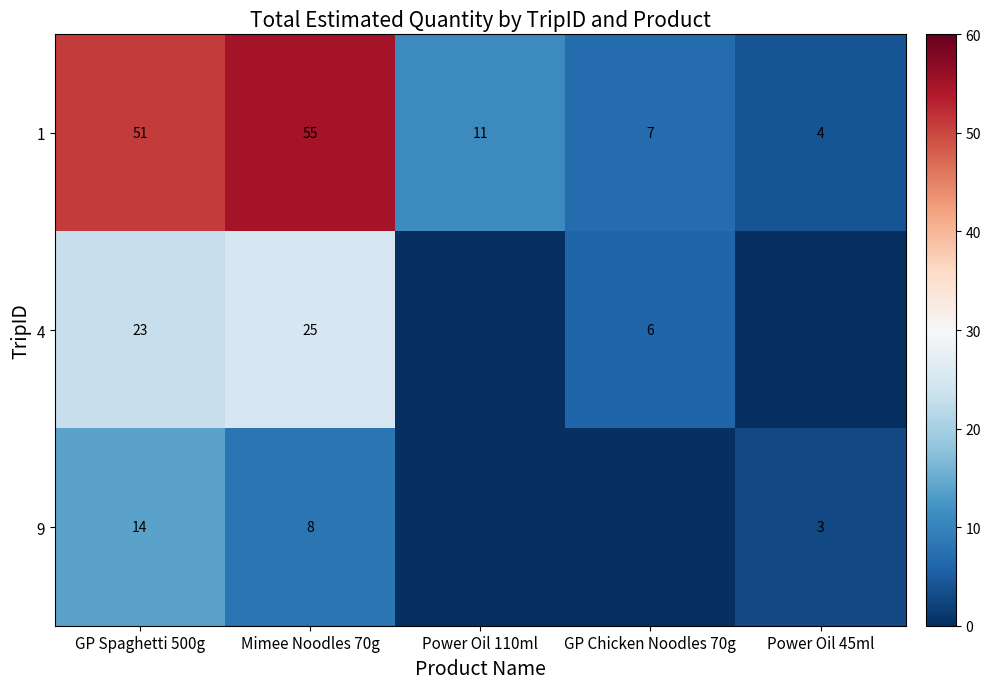

What is the total value across all series at GP Spaghetti 500g?

88